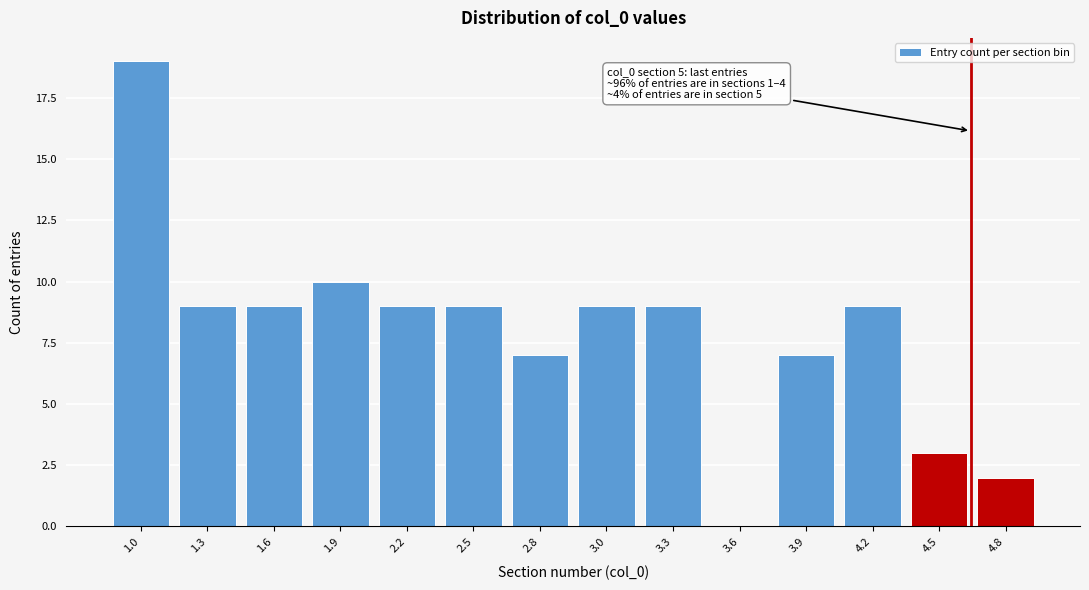

Reading right to left, list all the values displayed in this chart.

4.8=2	4.5=3	4.2=9	3.9=7	3.6=0	3.3=9	3.0=9	2.8=7	2.5=9	2.2=9	1.9=10	1.6=9	1.3=9	1.0=19